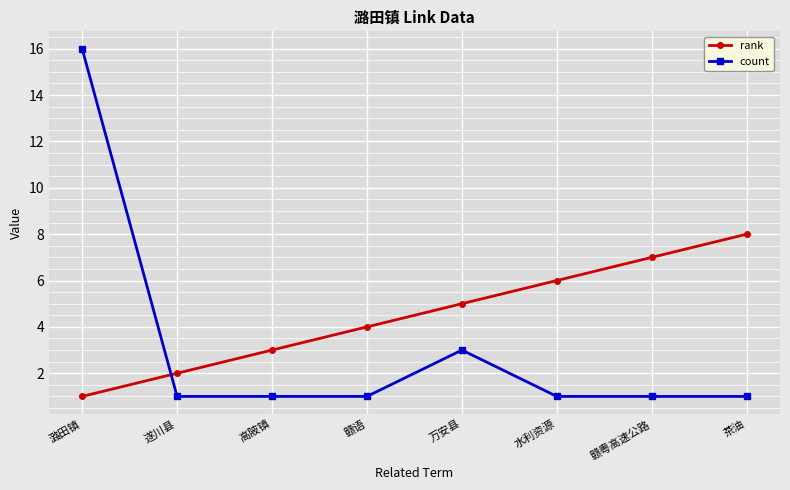

At which category is the sum across all series the highest?

潞田镇